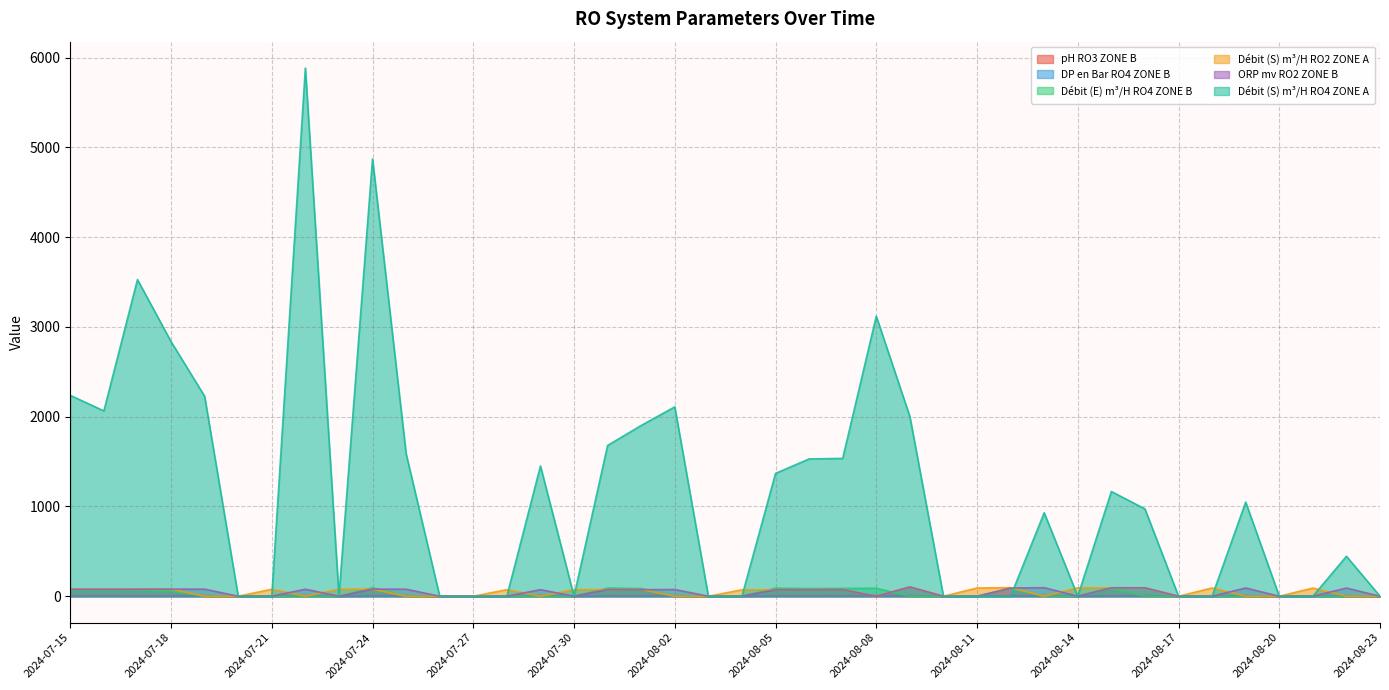

What is the sum of all pH RO3 ZONE B values?

152.6